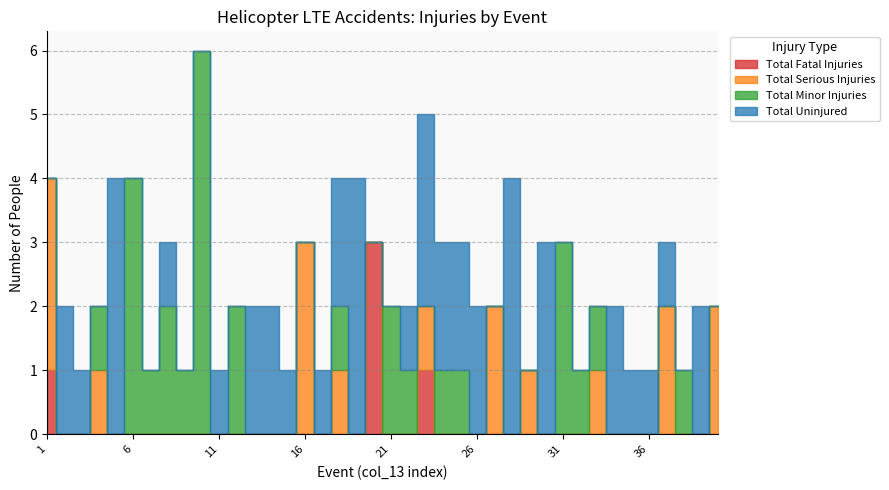

Which series has the largest total across all categories?

Total Uninjured